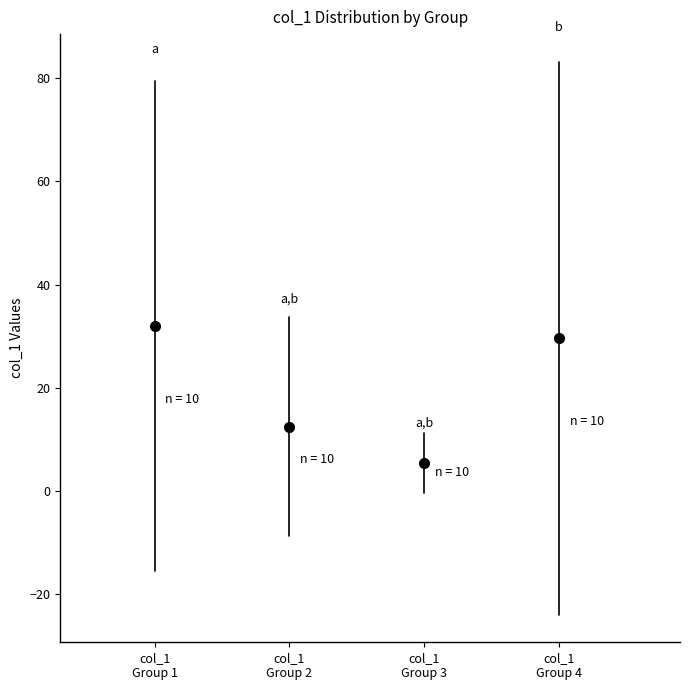

Comparing the boxes themselves (not the whiskers), which one is the tallest?

col_1 Group 1